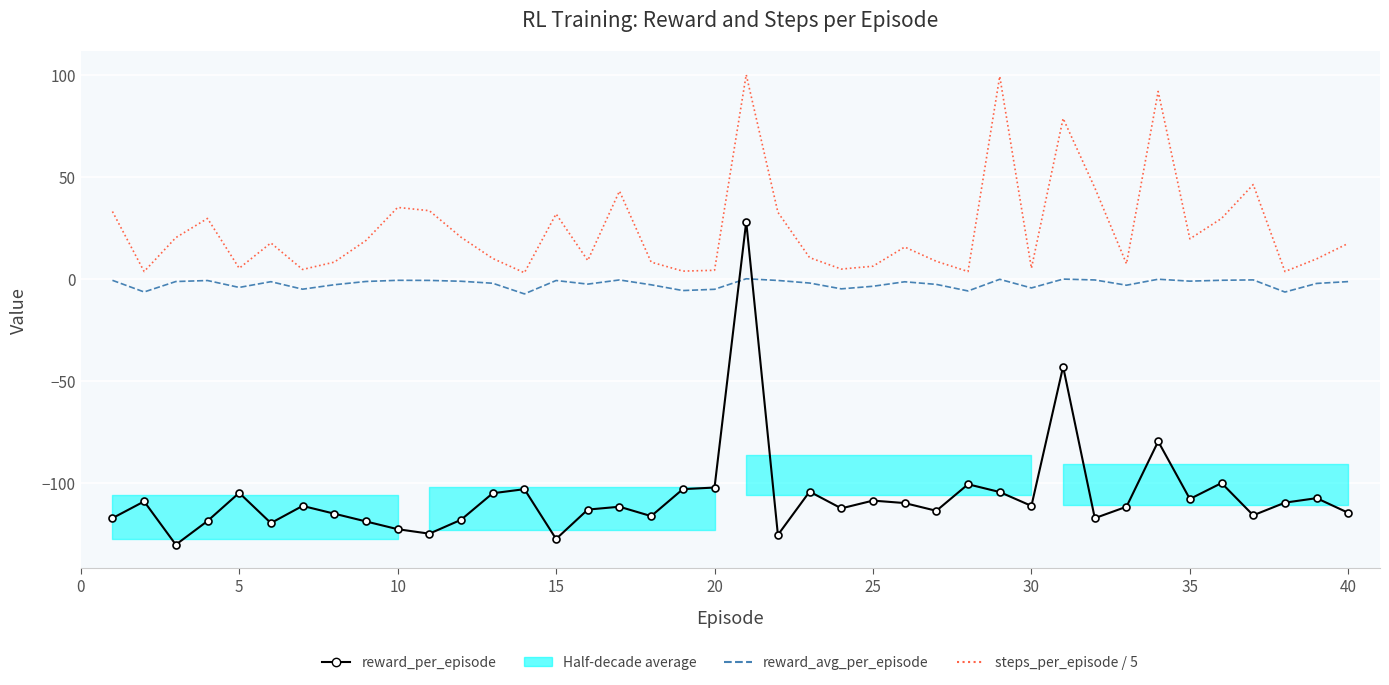

What is the difference between the highest and lowest values at 5?

112.6